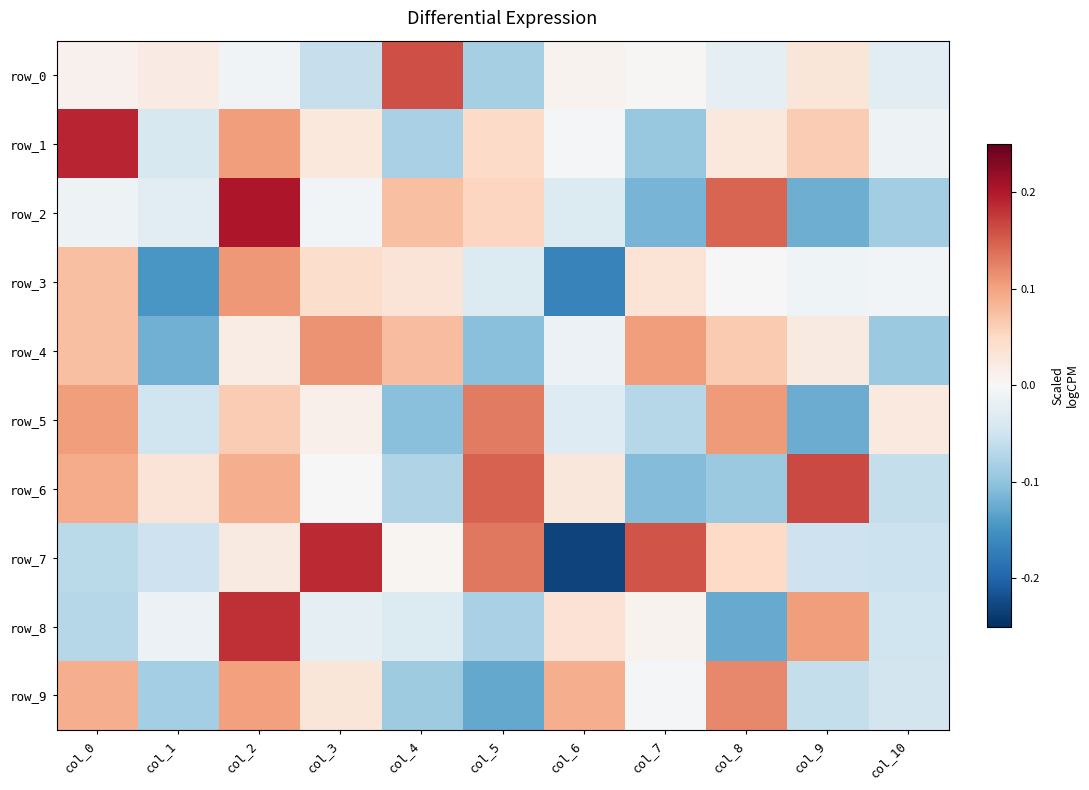

Is the value of row_2 at col_6 greater than the value of row_9 at col_0?

No